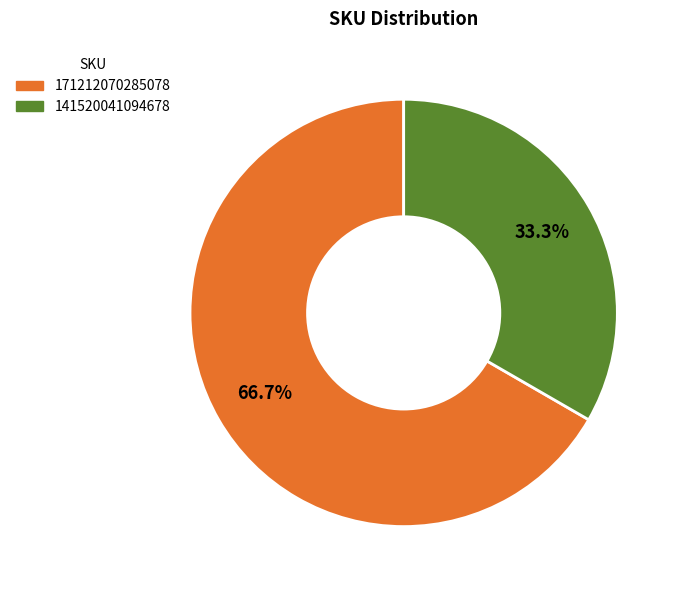

Is there a majority slice in this chart?

Yes